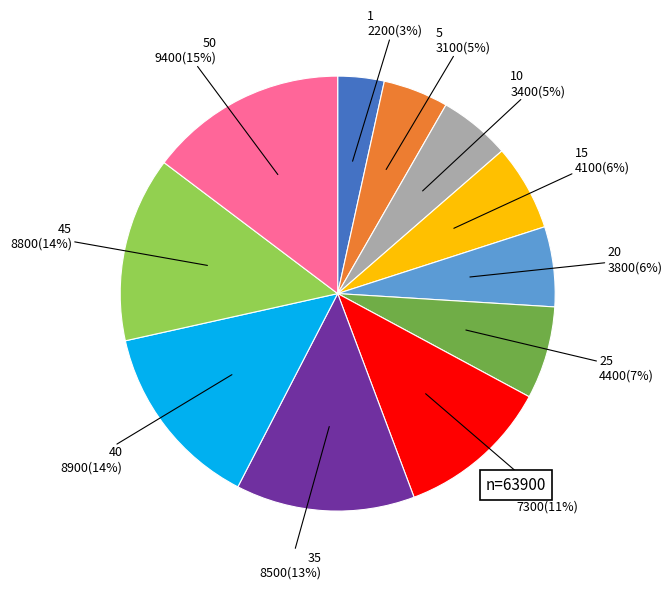

To the nearest percent, what portion does 40 represent?

14%